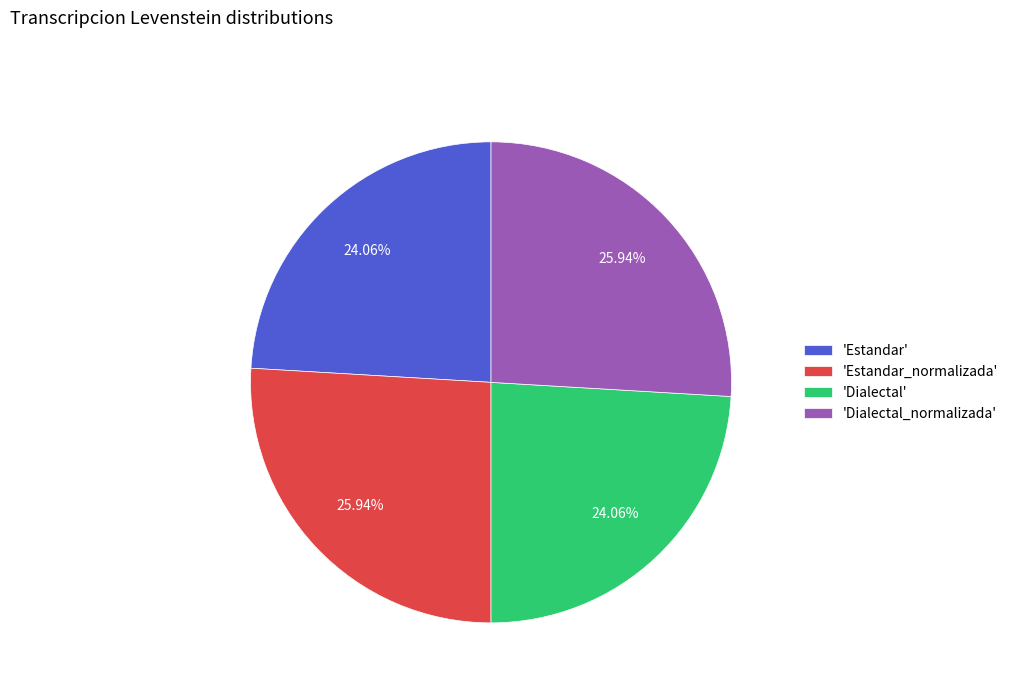

Does 'Dialectal_normalizada' account for over 50% of the chart?

No